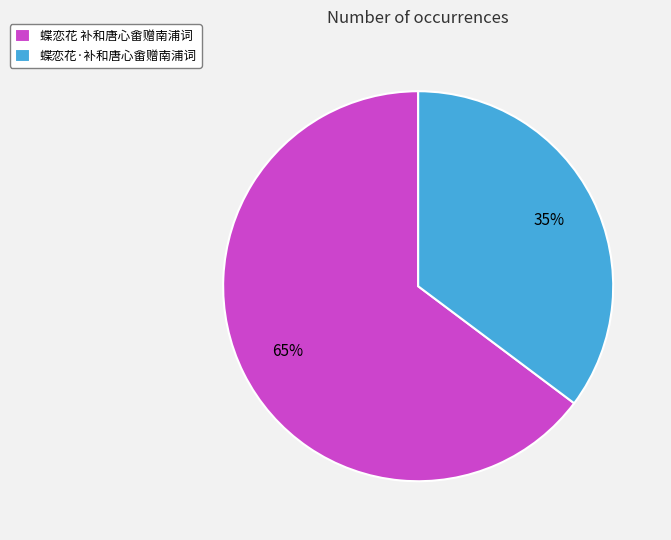

To the nearest percent, what portion does 蝶恋花·补和唐心畬赠南浦词 represent?

35%